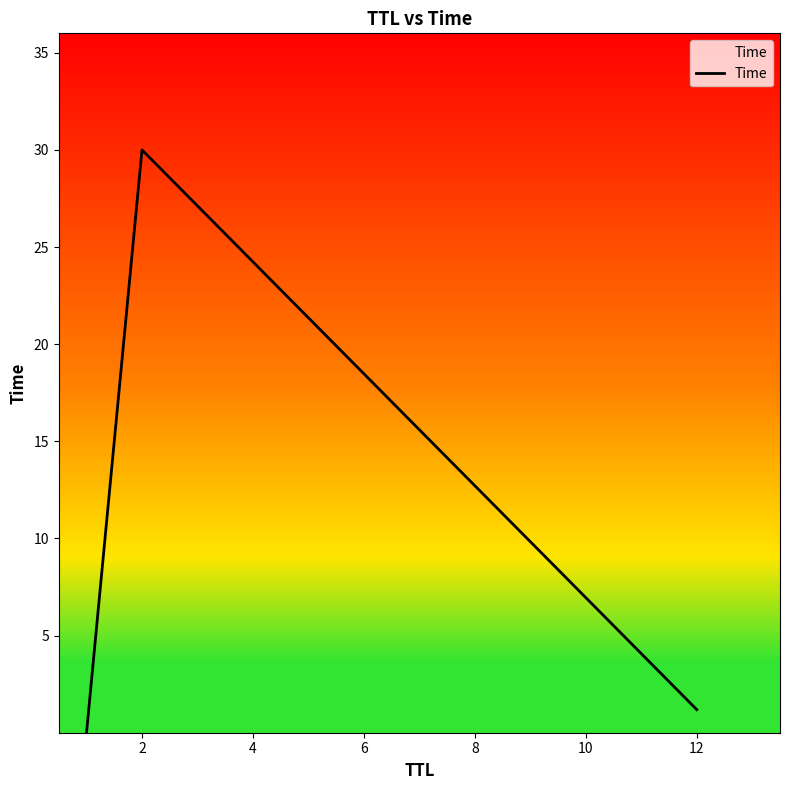

What is the difference between the maximum and minimum values?

30.0